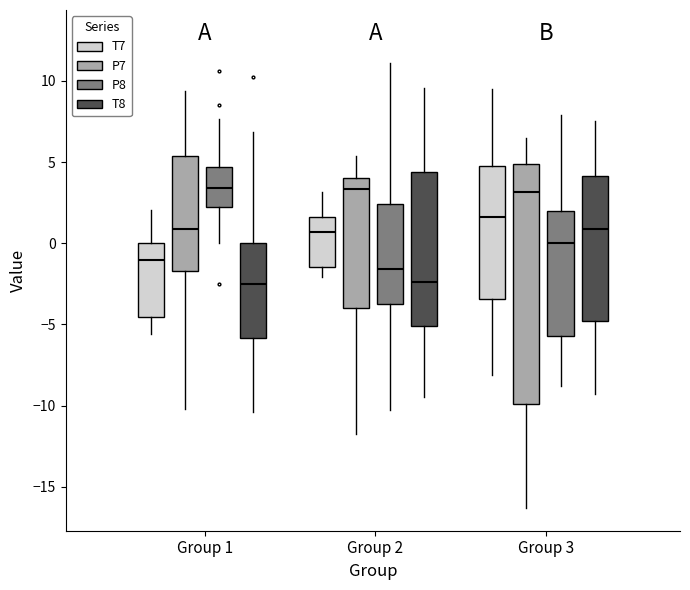

Reading left to right, read every box against the y-axis: the position of its median line, the range the box covers, and the ends of its whiskers. The values are not printed on the chart, so give them approximately, as read against the axis.

Group 1 (T7): median -1.0, box -4.5 to 0.0, whiskers -5.5 to 2.0
Group 1 (P7): median 1.0, box -1.5 to 5.5, whiskers -10.0 to 9.5
Group 1 (P8): median 3.5, box 2.0 to 4.5, whiskers 0.0 to 7.5
Group 1 (T8): median -2.5, box -6.0 to 0.0, whiskers -10.5 to 7.0
Group 2 (T7): median 0.5, box -1.5 to 1.5, whiskers -2.0 to 3.0
Group 2 (P7): median 3.5, box -4.0 to 4.0, whiskers -11.5 to 5.5
Group 2 (P8): median -1.5, box -3.5 to 2.5, whiskers -10.5 to 11.0
Group 2 (T8): median -2.5, box -5.0 to 4.5, whiskers -9.5 to 9.5
Group 3 (T7): median 1.5, box -3.5 to 5.0, whiskers -8.0 to 9.5
Group 3 (P7): median 3.0, box -10.0 to 5.0, whiskers -16.5 to 6.5
Group 3 (P8): median 0.0, box -5.5 to 2.0, whiskers -9.0 to 8.0
Group 3 (T8): median 1.0, box -5.0 to 4.0, whiskers -9.5 to 7.5